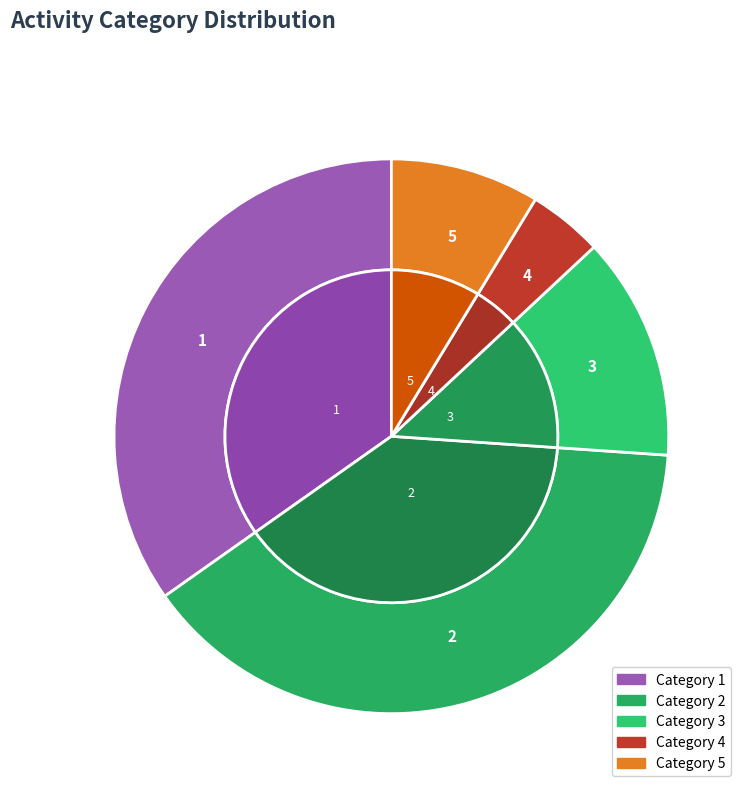

Which slice is the smallest?

4